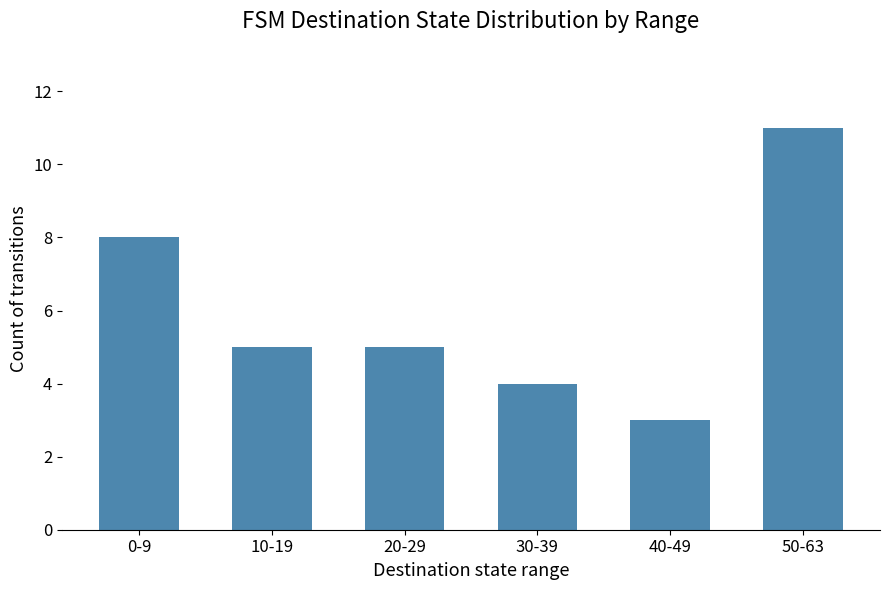

What is the sum of the values at 40-49 and 10-19?

8